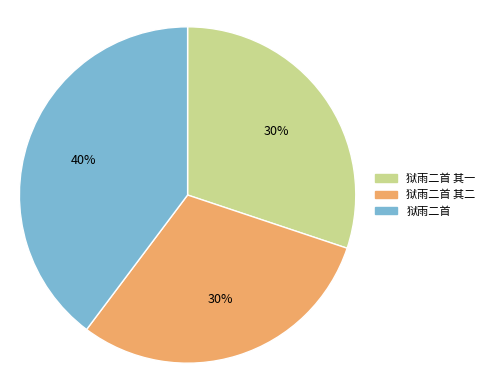

Does 狱雨二首 其二 account for over 50% of the chart?

No